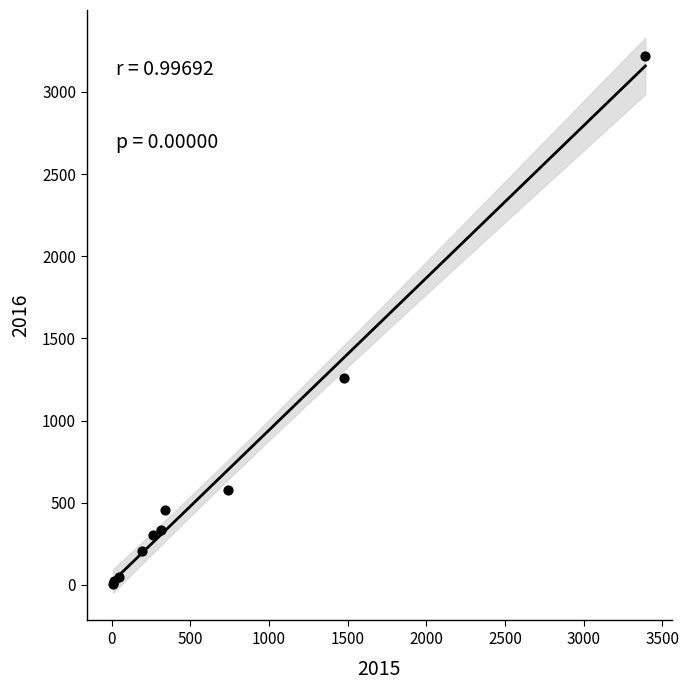

What Y value in the scatter plot is closest to 1612?

1259